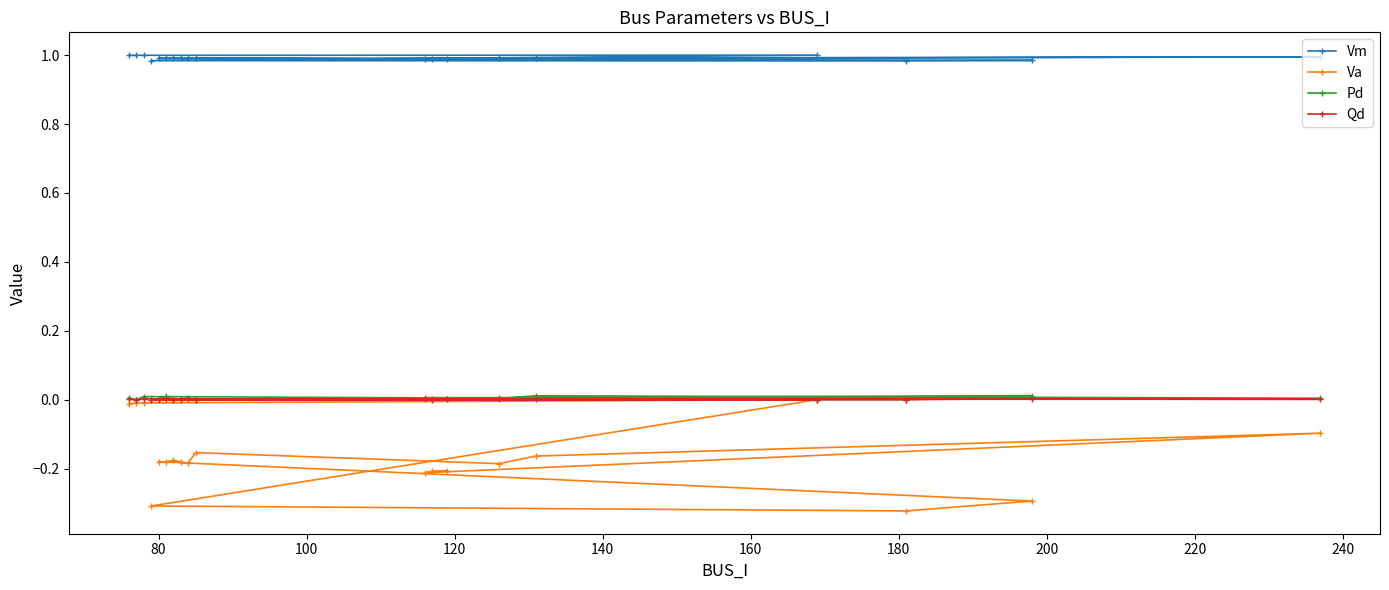

Which series has the widest spread of values?

Va